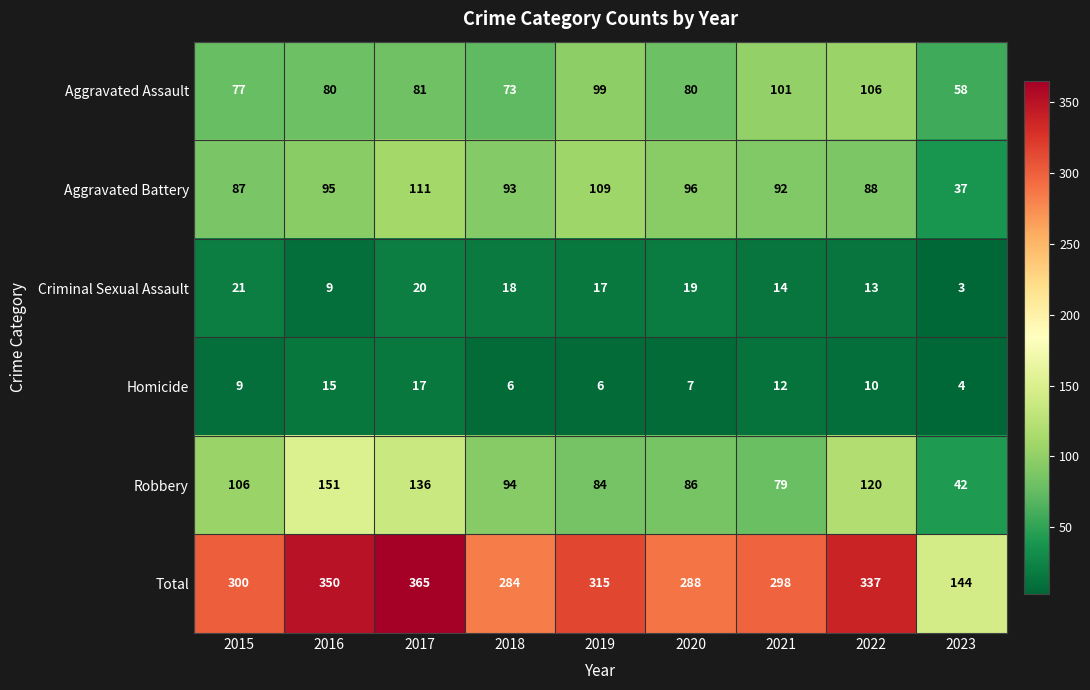

What is the sum of the Criminal Sexual Assault values at 2020 and 2019?

36